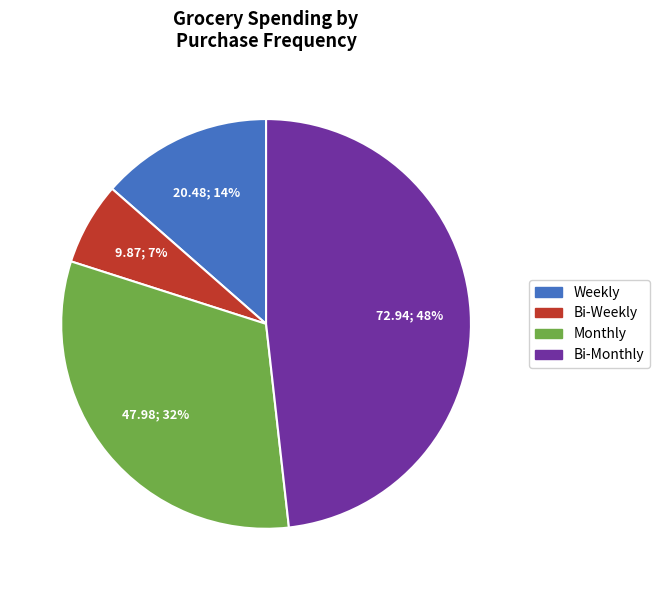

To the nearest percent, what is the difference between the Monthly and Bi-Weekly slice percentages?

25%